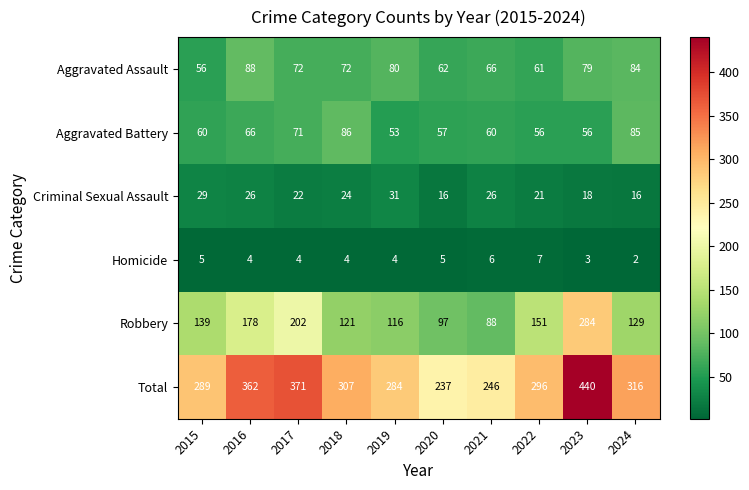

What is the approximate value of Criminal Sexual Assault at 2019?

31